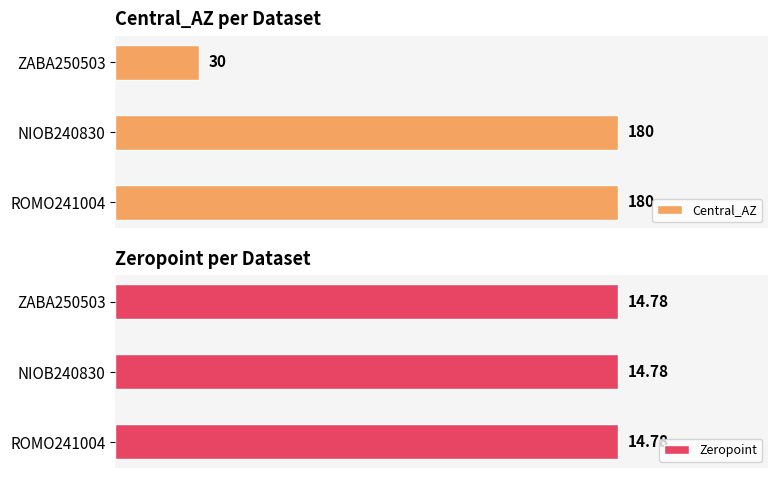

At which label does Central_AZ reach its minimum?

ZABA250503